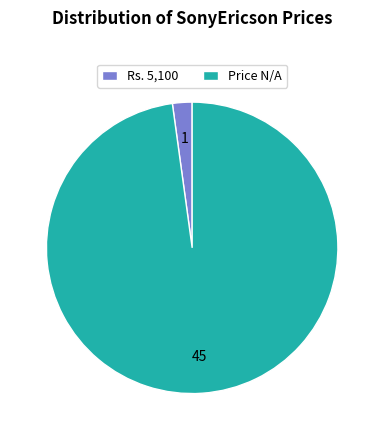

Which slice is the smallest?

Rs. 5,100